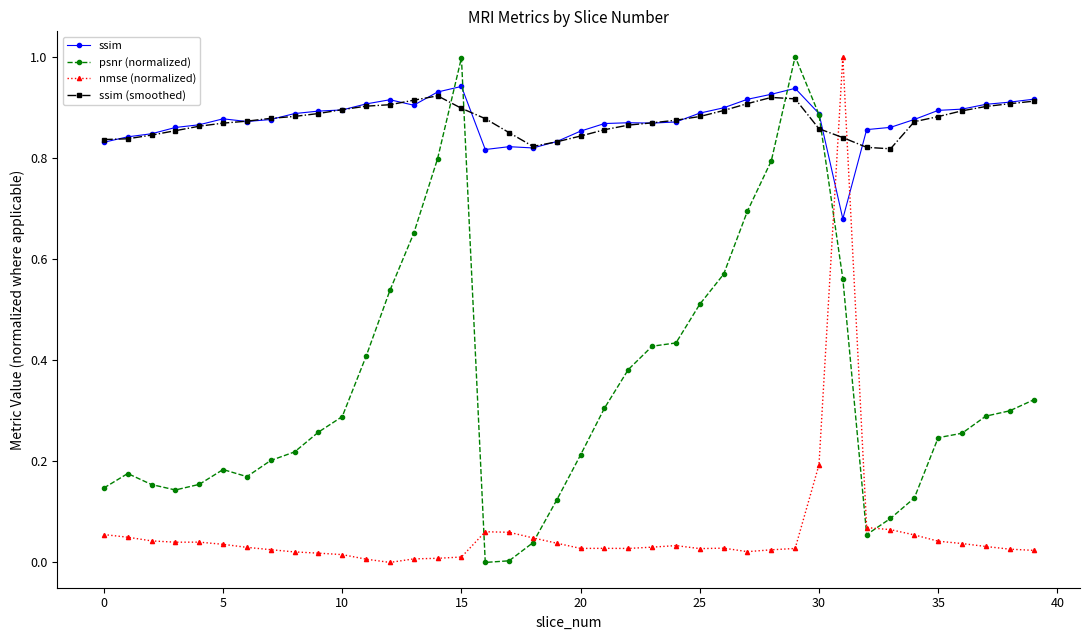

What is the greatest value displayed?

1.0